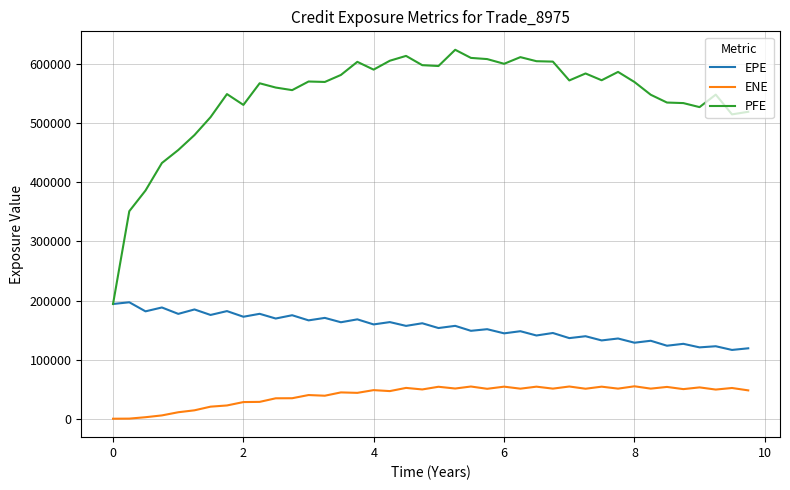

What is the greatest value displayed?

624286.0